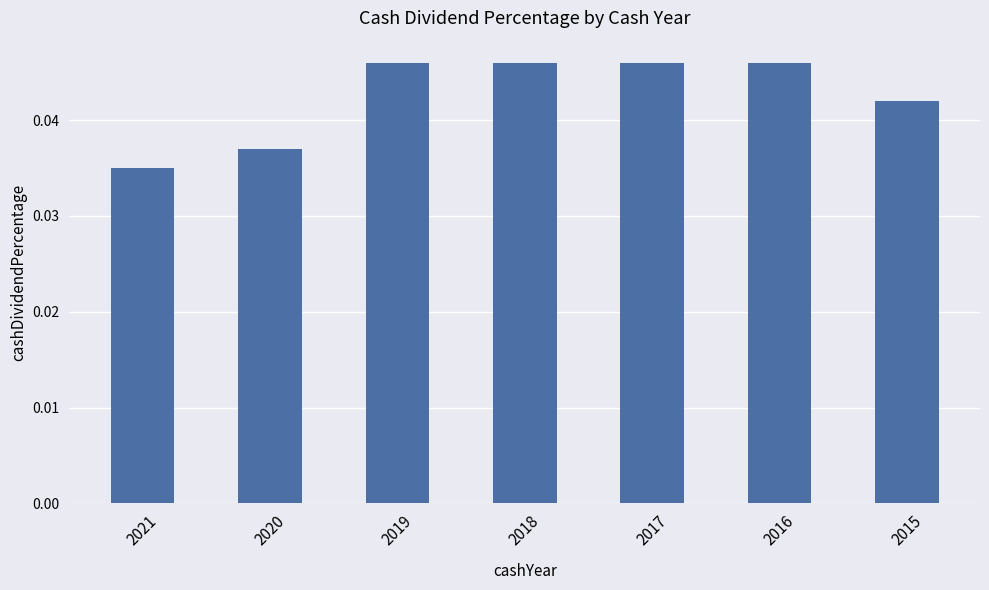

Does the chart contain stacked bars?

No